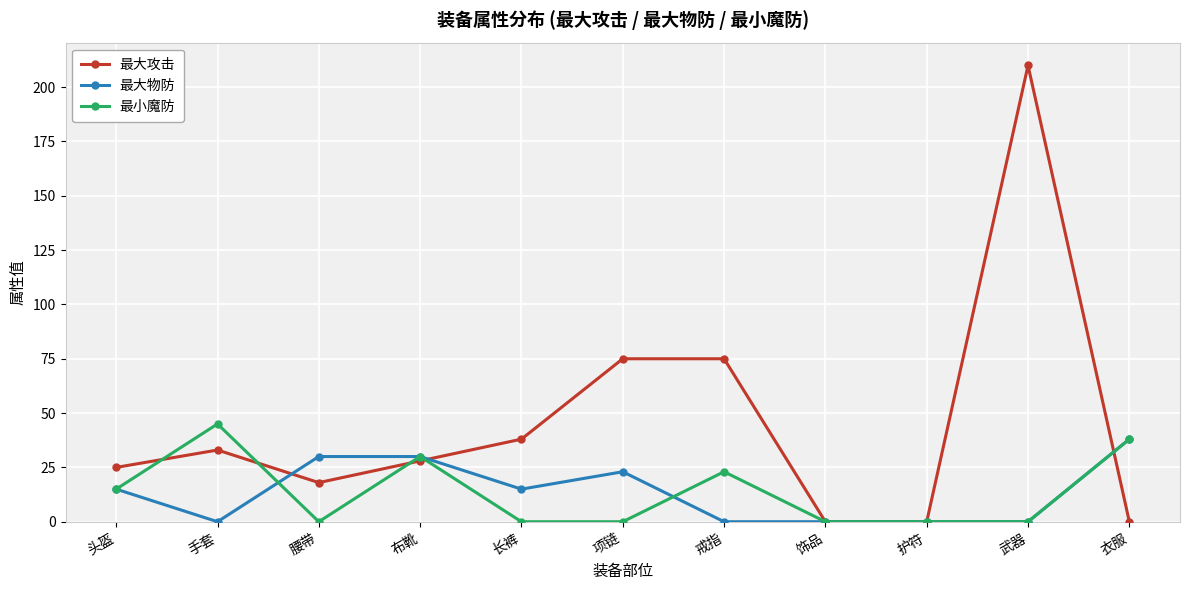

What is the total value across all series at 腰带?

48